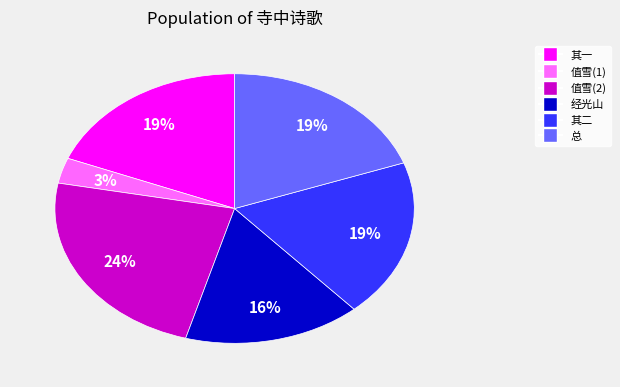

How many segments does this pie chart have?

6